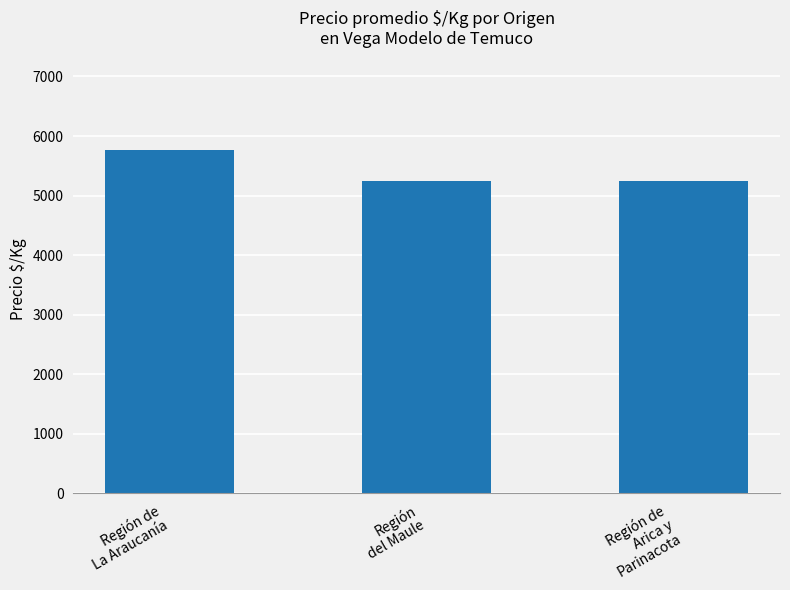

What is the label of the 3rd bar from the right?

Región de
La Araucanía